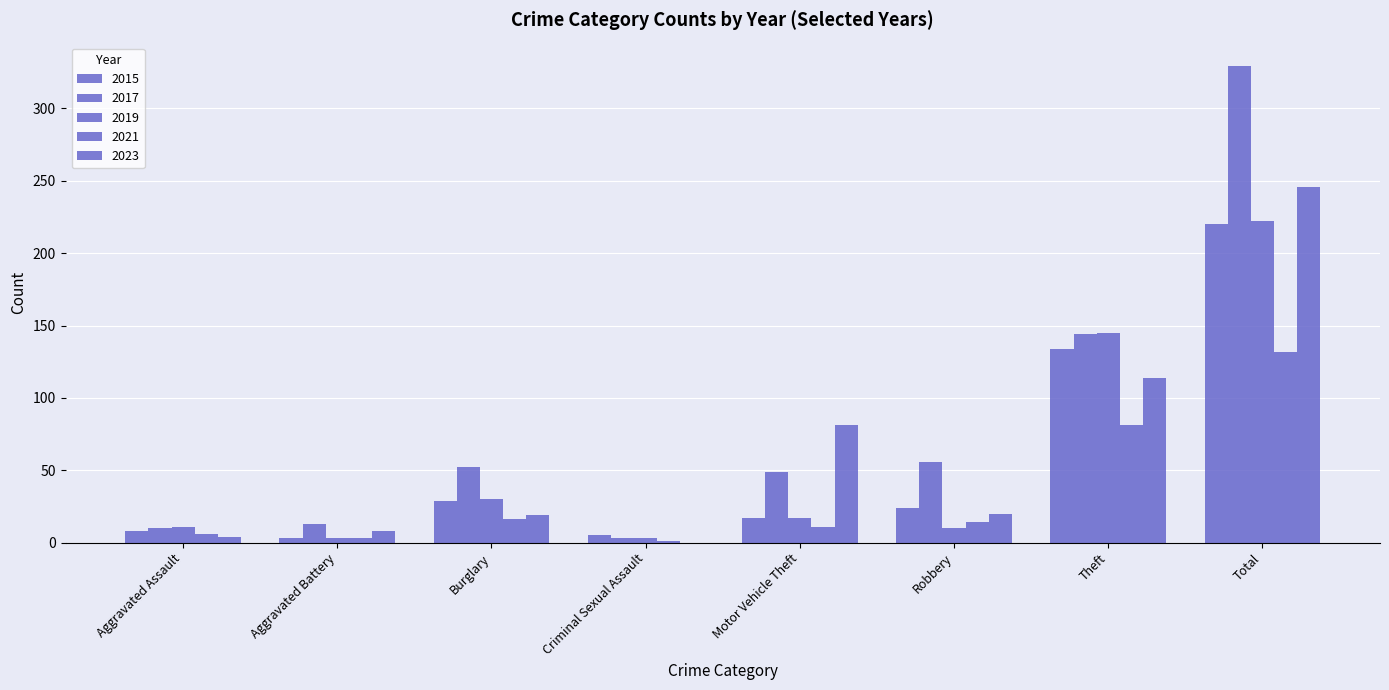

How many groups of bars are there?

8